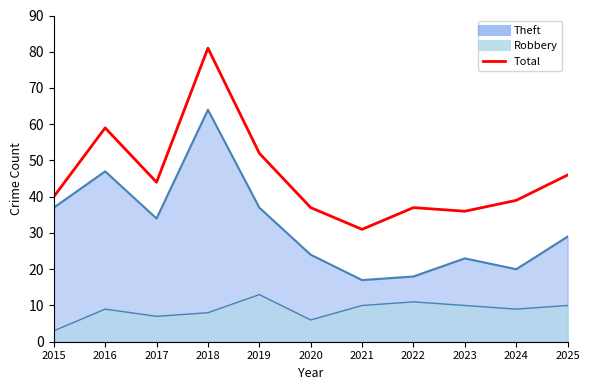

Which has a higher value, 2018 or 2025?

2018